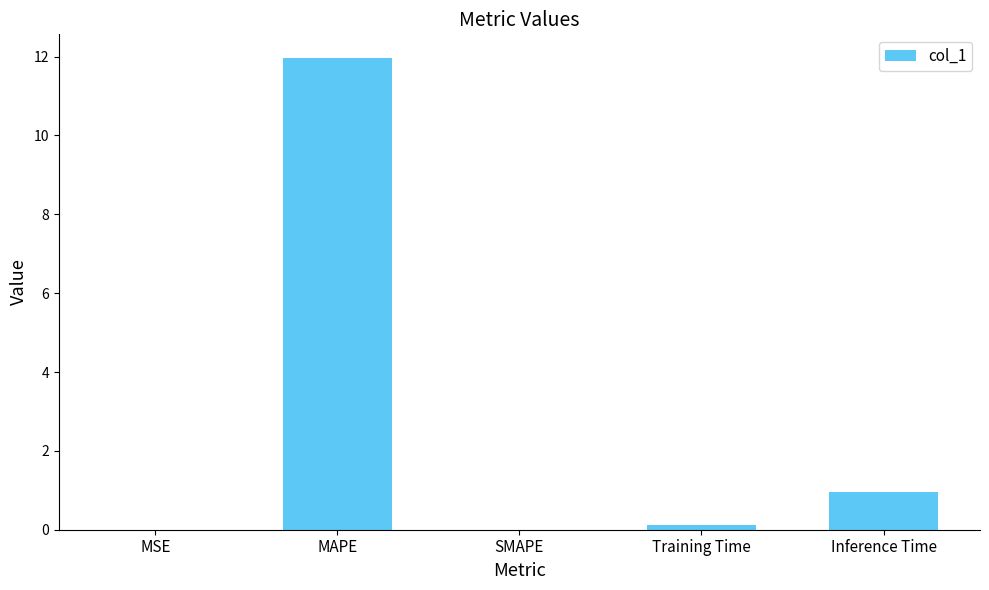

How many distinct data groups are displayed?

1